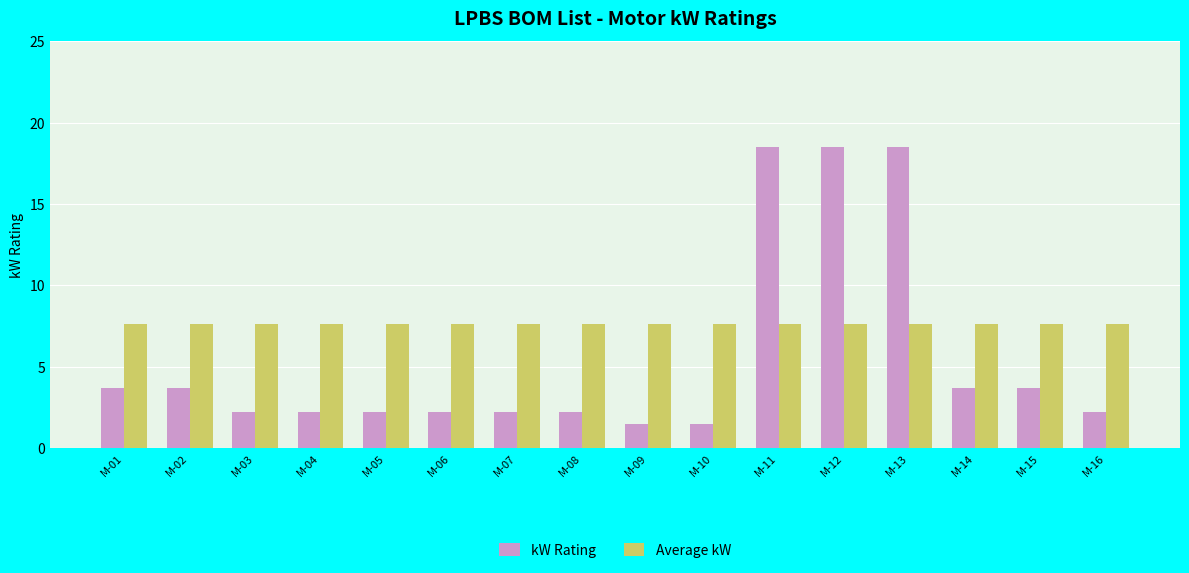

At how many categories does at least one series exceed 7?

16